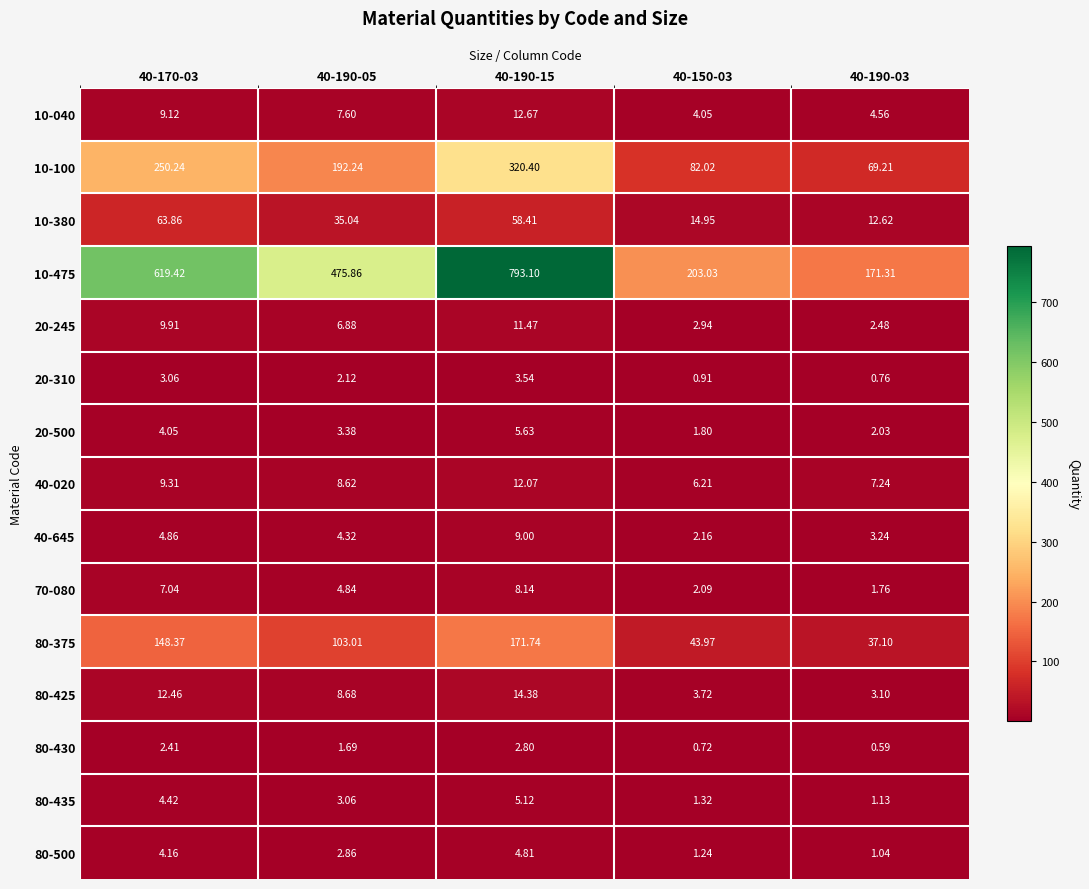

Is the value of 70-080 at 40-170-03 greater than the value of 10-100 at 40-190-15?

No